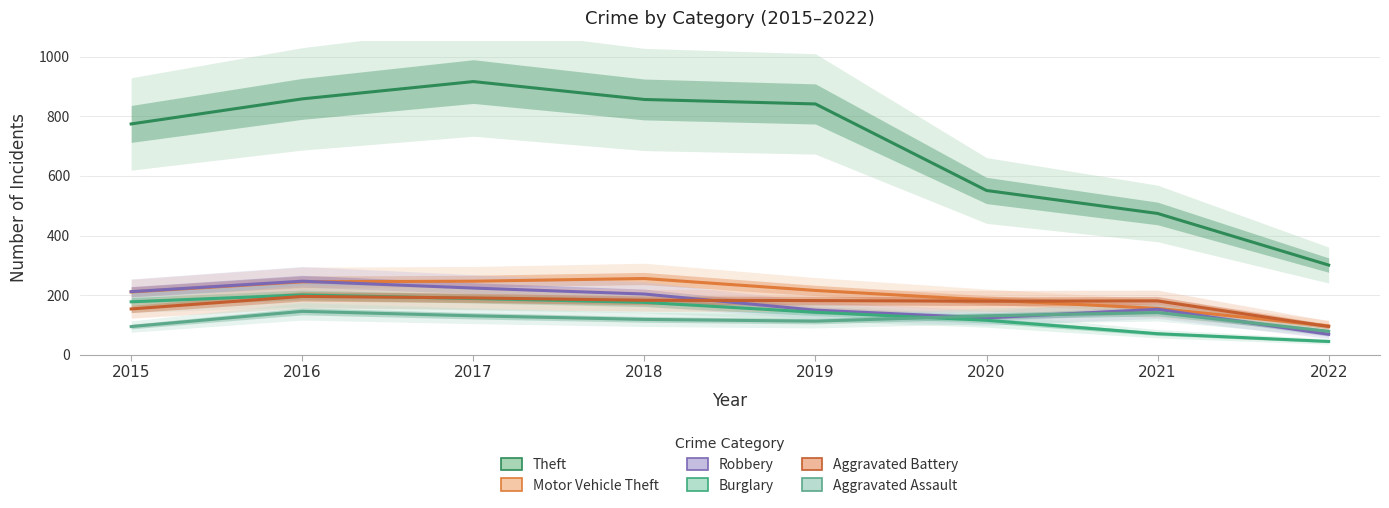

The value of Burglary at 2018 is 48. True or false?

False